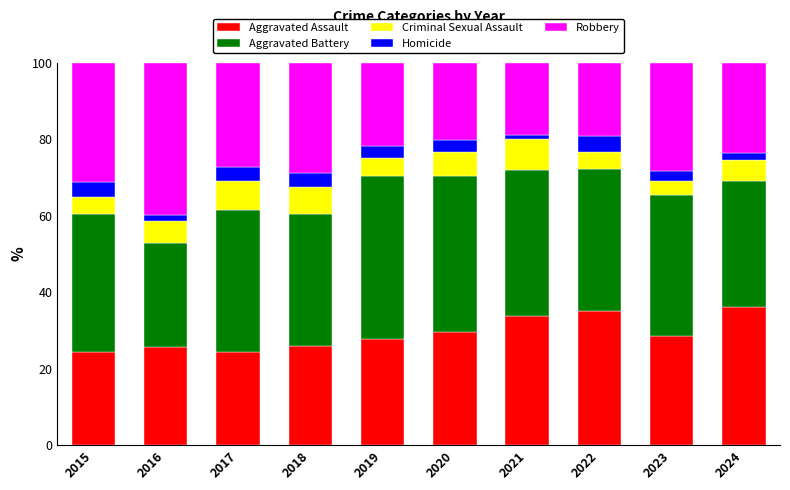

What is the difference between the maximum and minimum values in the Aggravated Assault series?

12.0